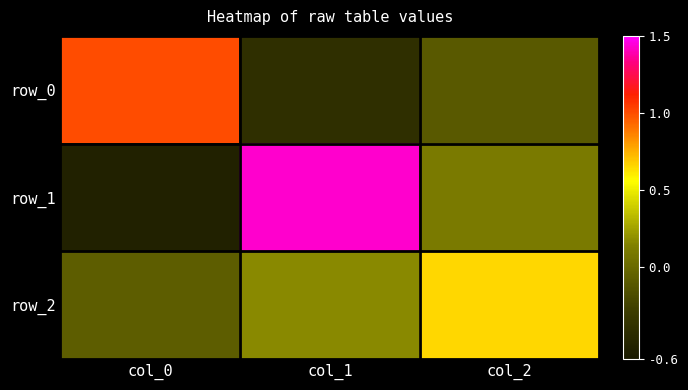

Read the row_1 value at col_0.

-0.5